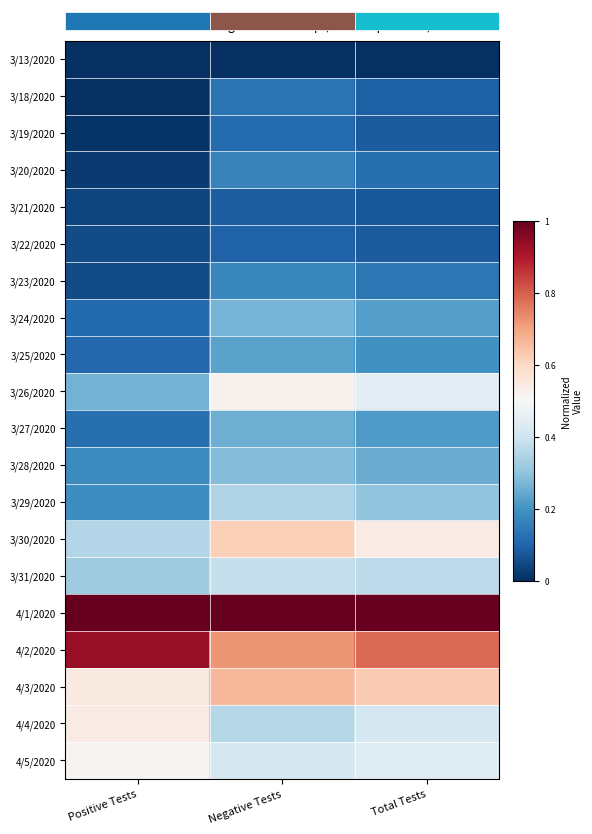

Which has a higher value, Negative Tests or Positive Tests?

Negative Tests